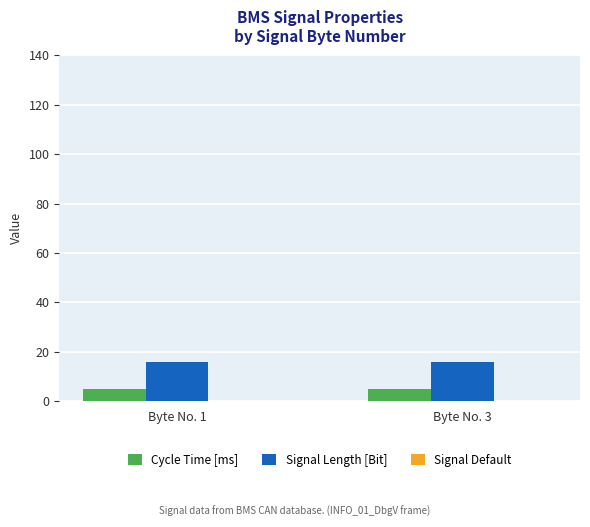

Which series has the largest total across all categories?

Signal Length [Bit]